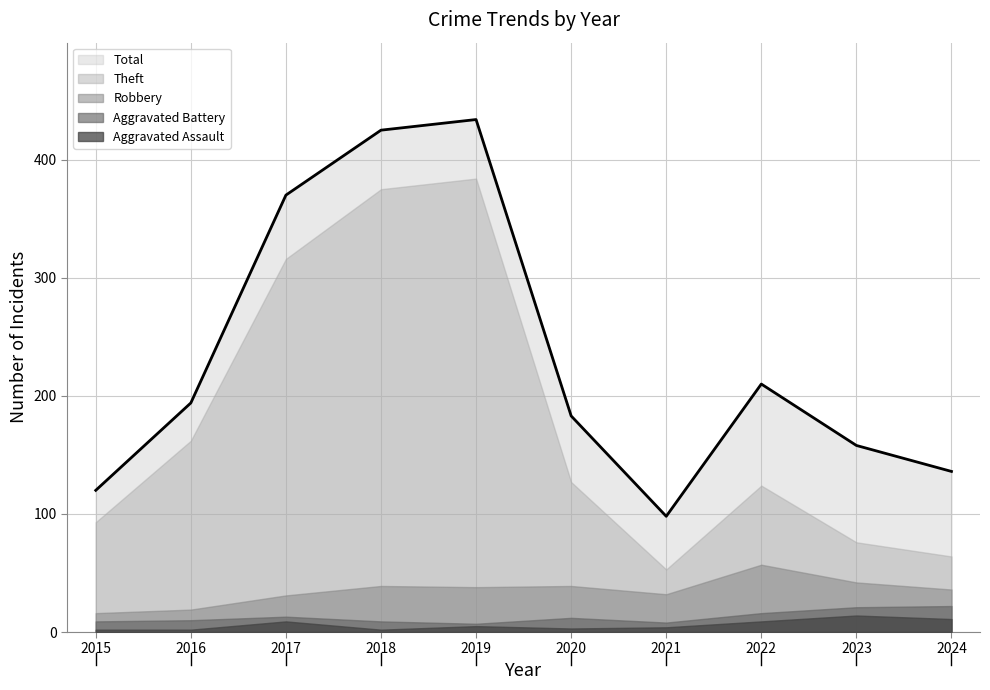

What is the value of the Theft point at the 4th from the left?

375